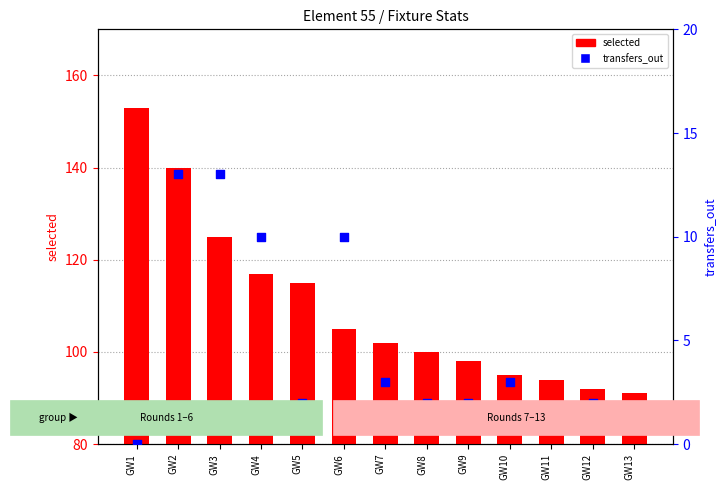

At how many categories does at least one series exceed 60?

13